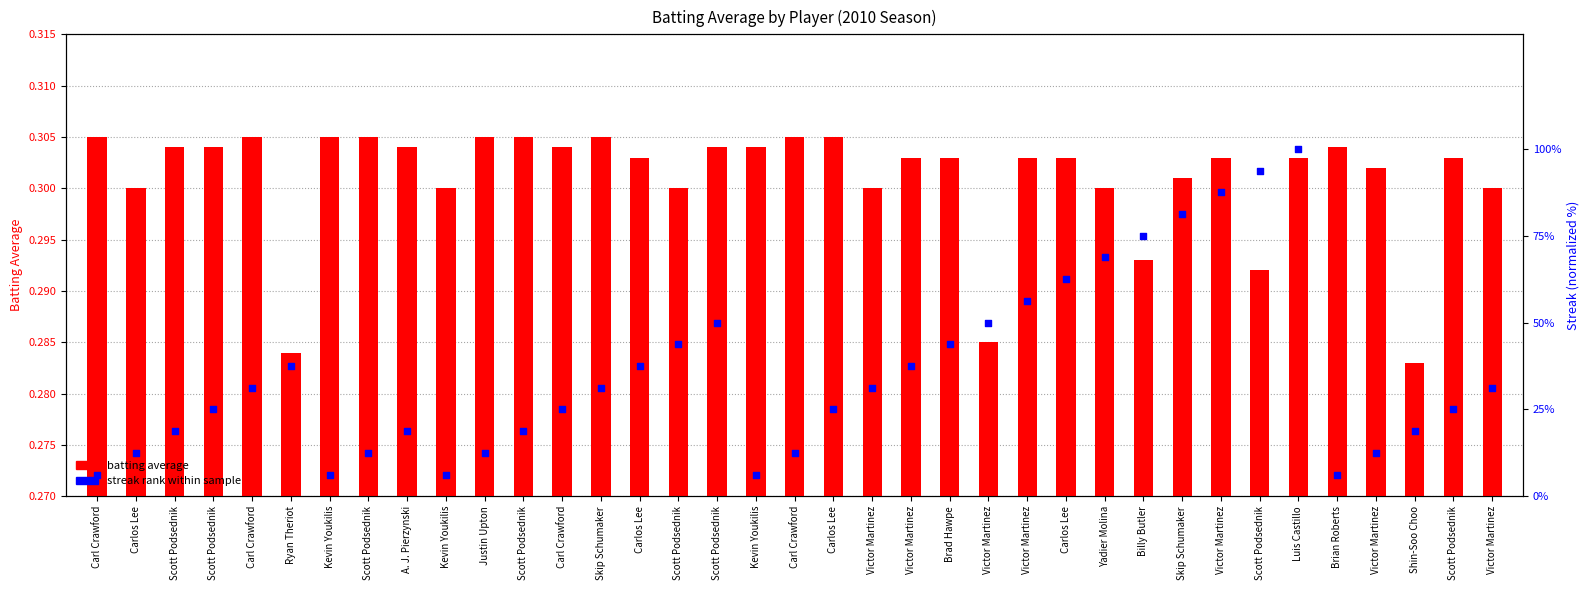

At which category is the sum across all series the highest?

Luis Castillo